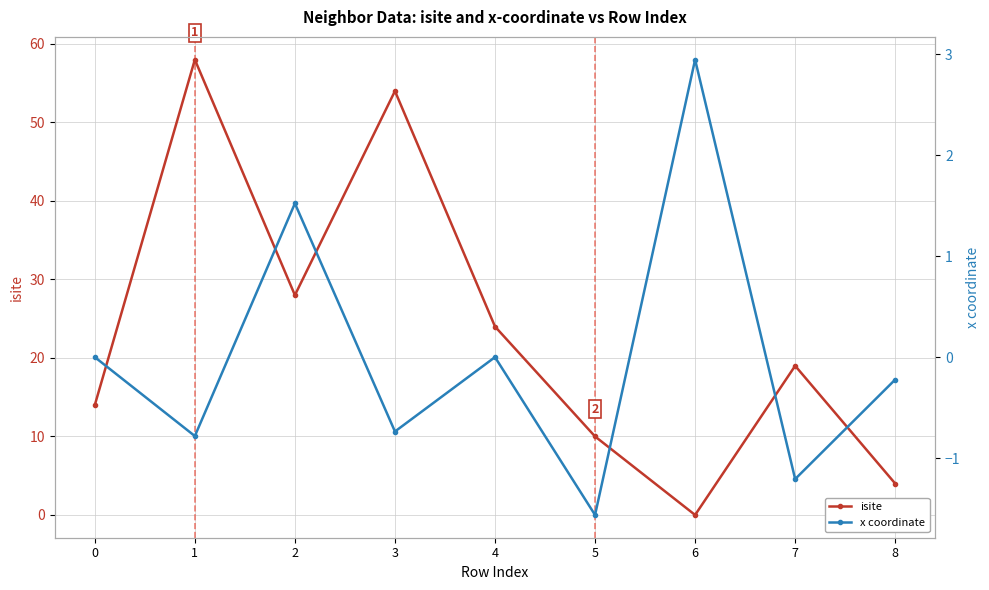

What is the sum of the x coordinate values at 1 and 5?

-2.3